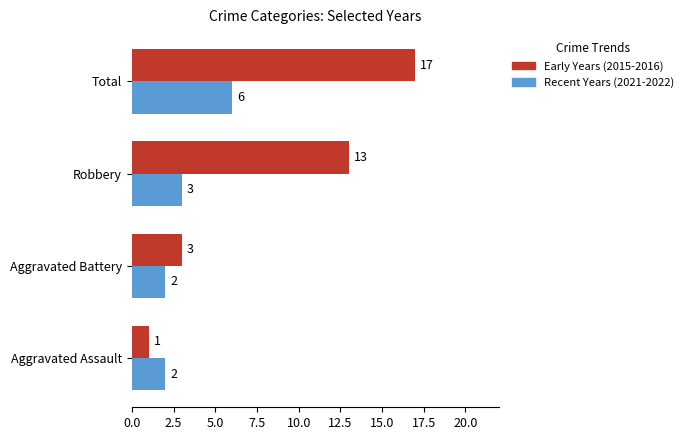

What is the lowest value of the Recent Years (2021-2022) series?

2